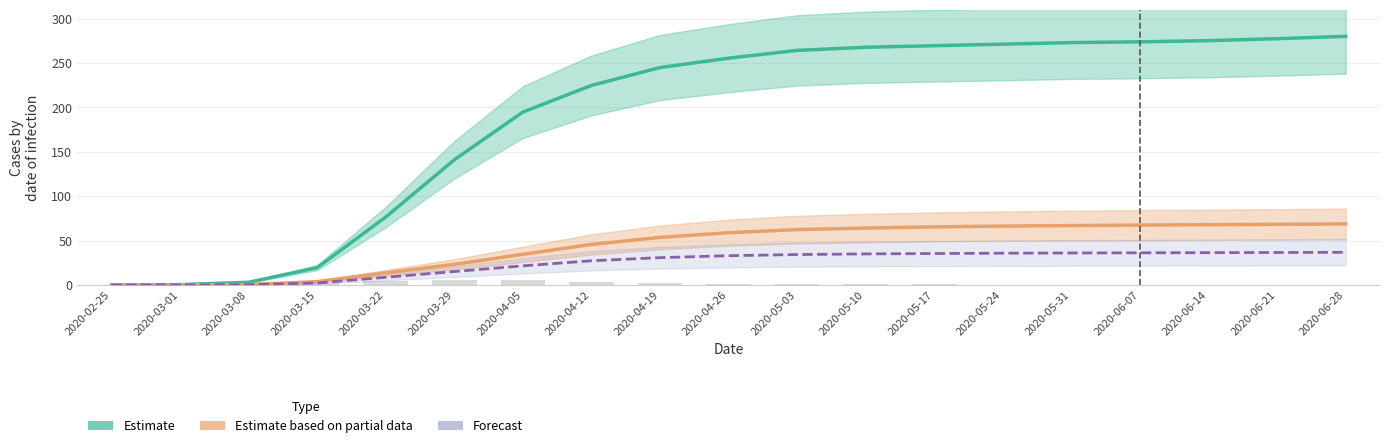

Between 2020-03-15 and 2020-05-03, which series saw the biggest shift?

Estimate (CH)